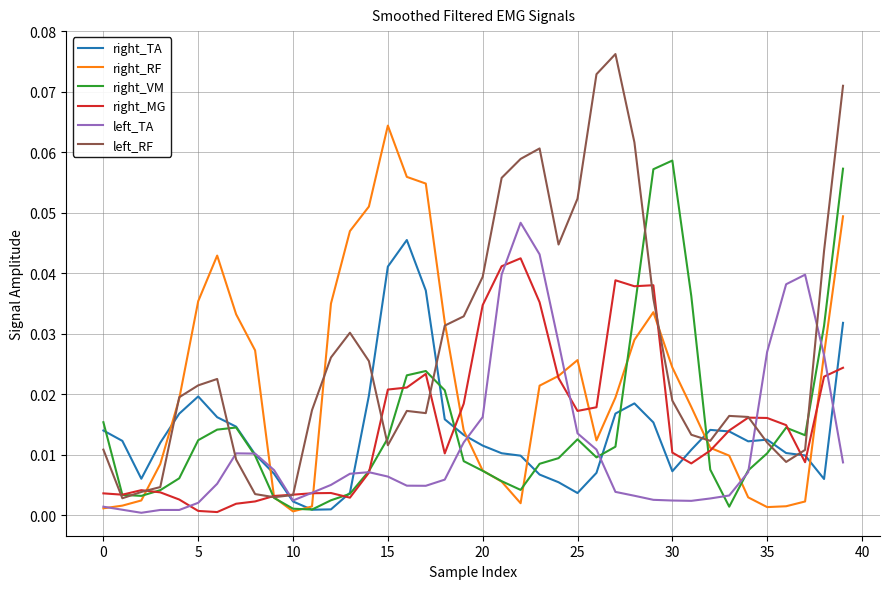

Which series has the largest total across all categories?

left_RF